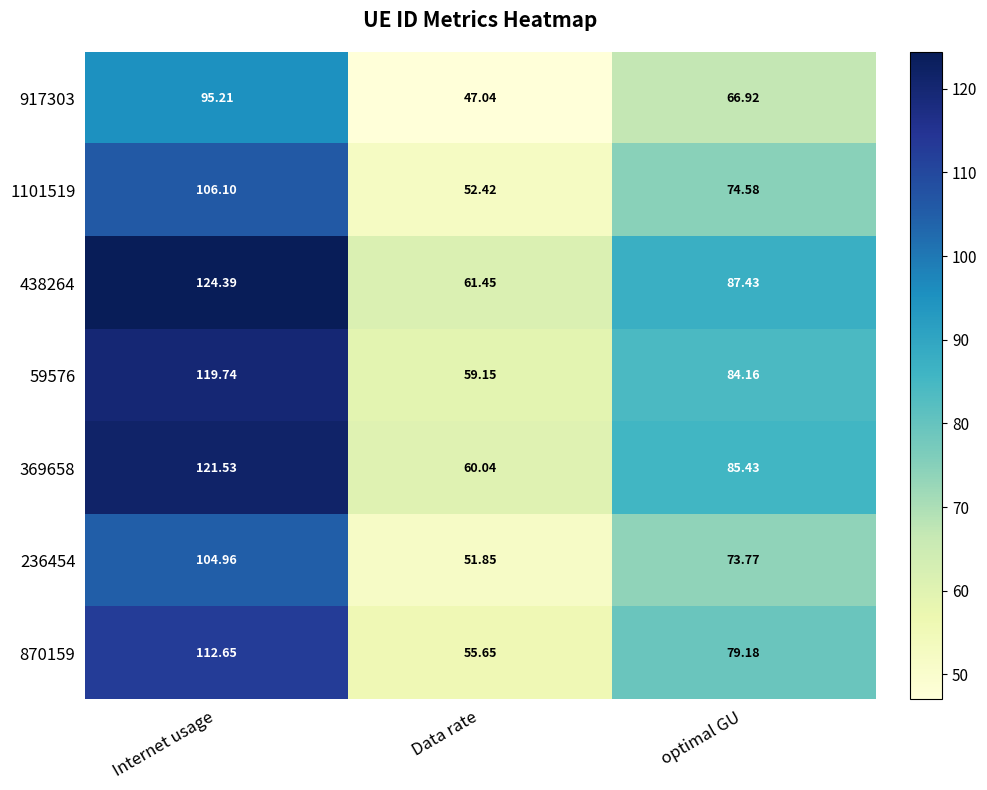

Which category has the highest value across all series?

Internet usage